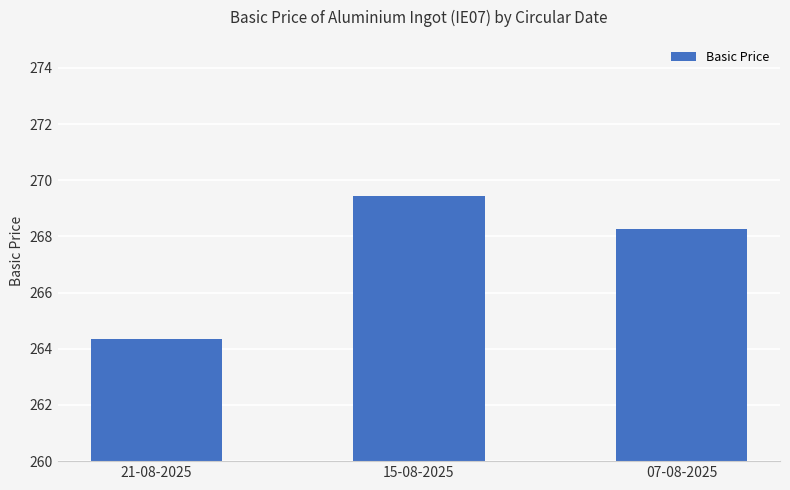

Rank the categories by value from lowest to highest.

21-08-2025, 07-08-2025, 15-08-2025